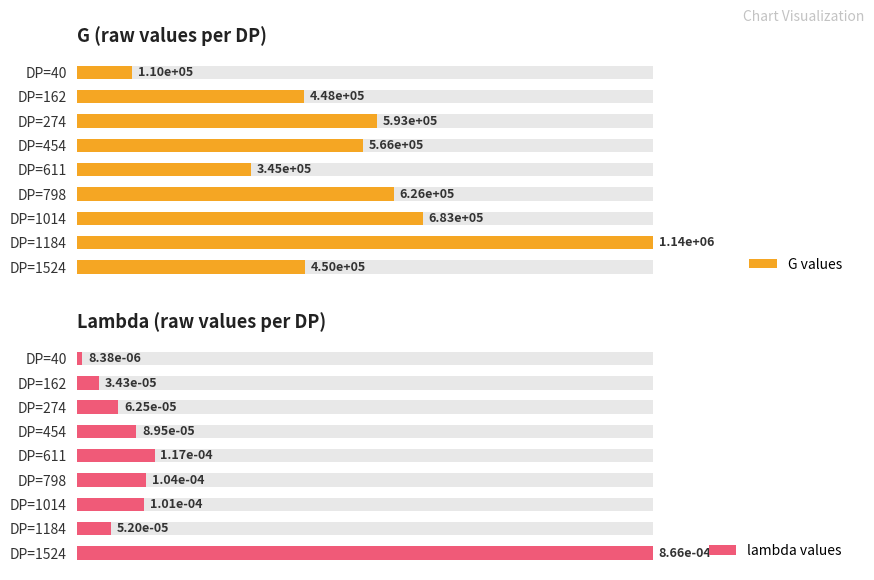

At how many categories does at least one series exceed 0?

9